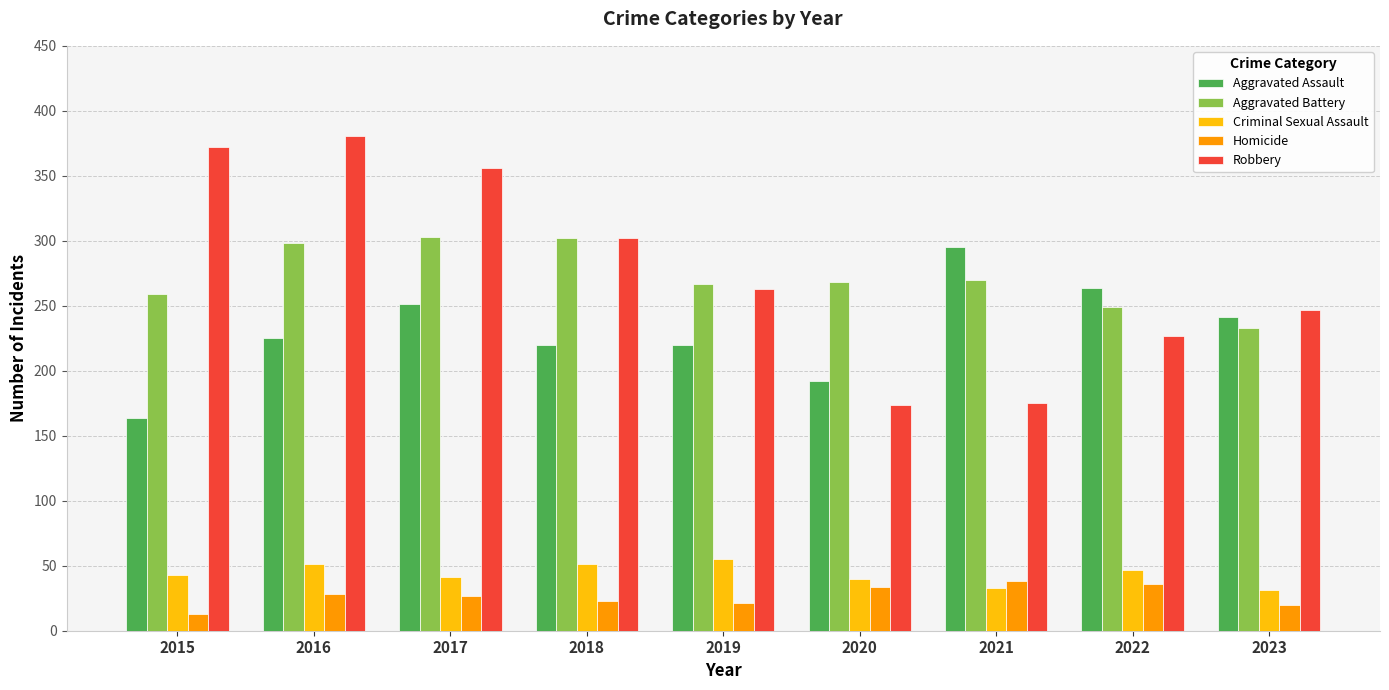

What is the average value of the Robbery series?

277